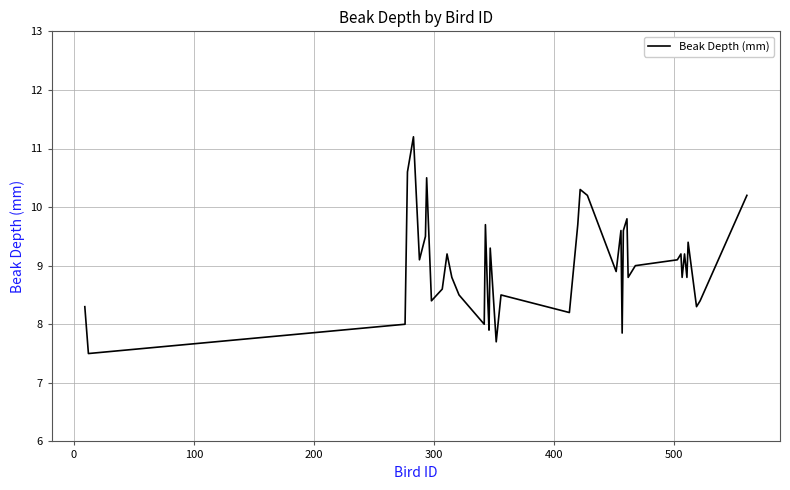

What is the greatest value displayed?

11.2